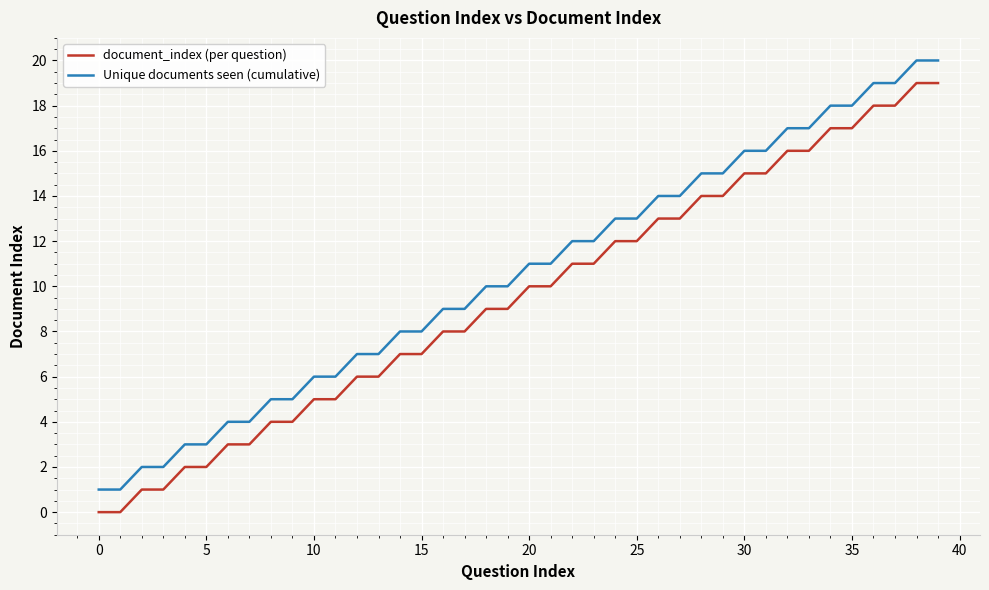

What are all the series names shown in the legend?

document_index (per question), Unique documents seen (cumulative)